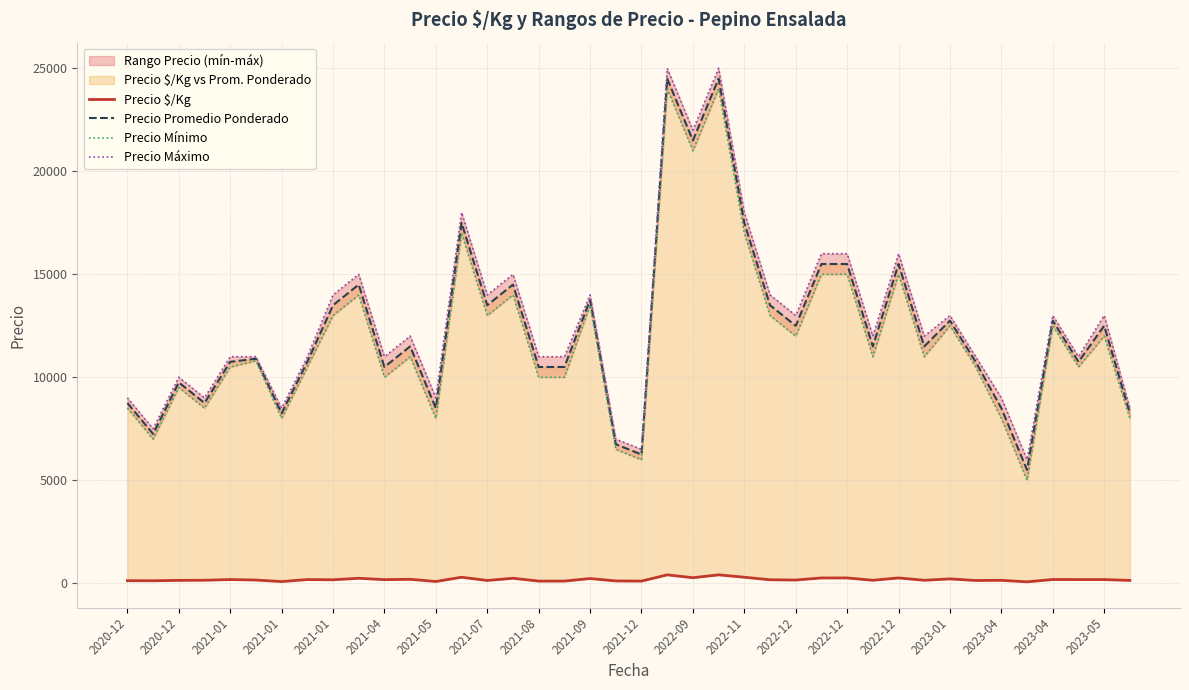

Reading left to right, what are all the values shown in this chart?

Precio $/Kg: 125	121	139	146	179	156	82	179	169	242	175	192	85	292	135	242	105	105	229	112	104	408	269	408	292	169	156	258	258	144	258	144	212	134	142	69	182	179	179	138
Precio Promedio Ponderado: 8750	7250	9750	8750	10750	10900	8250	10750	13500	14500	10500	11500	8500	17500	13500	14500	10500	10500	13750	6750	6250	24500	21500	24500	17500	13500	12500	15500	15500	11500	15500	11500	12750	10750	8500	5500	12750	10750	12500	8250
Precio Mínimo: 8500	7000	9500	8500	10500	10800	8000	10500	13000	14000	10000	11000	8000	17000	13000	14000	10000	10000	13500	6500	6000	24000	21000	24000	17000	13000	12000	15000	15000	11000	15000	11000	12500	10500	8000	5000	12500	10500	12000	8000
Precio Máximo: 9000	7500	10000	9000	11000	11000	8500	11000	14000	15000	11000	12000	9000	18000	14000	15000	11000	11000	14000	7000	6500	25000	22000	25000	18000	14000	13000	16000	16000	12000	16000	12000	13000	11000	9000	6000	13000	11000	13000	8500